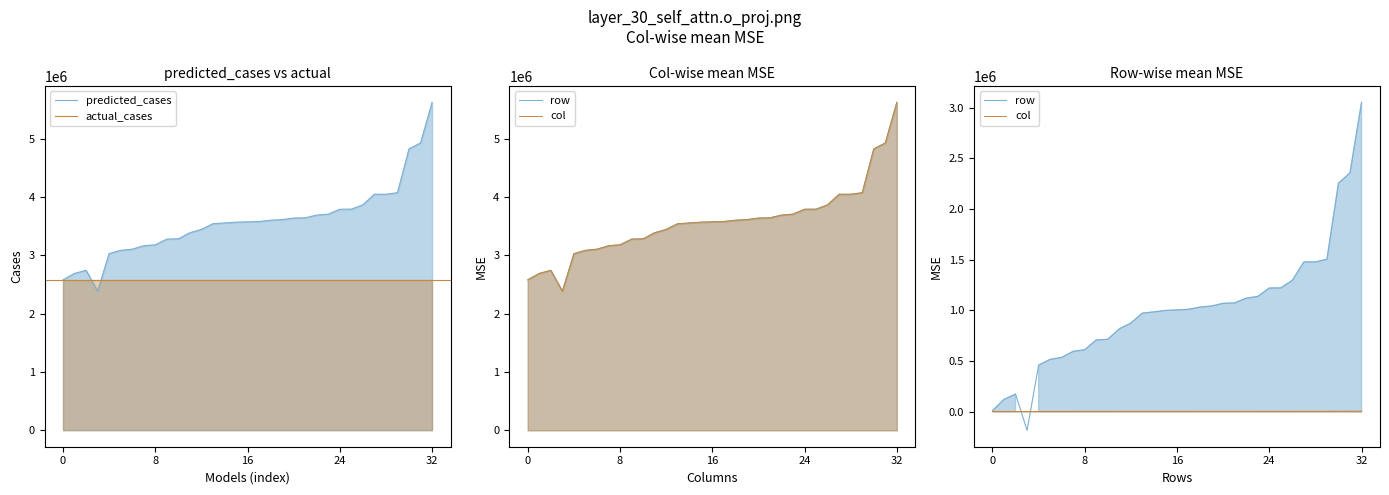

What is the minimum value shown in the chart?

2385818.0